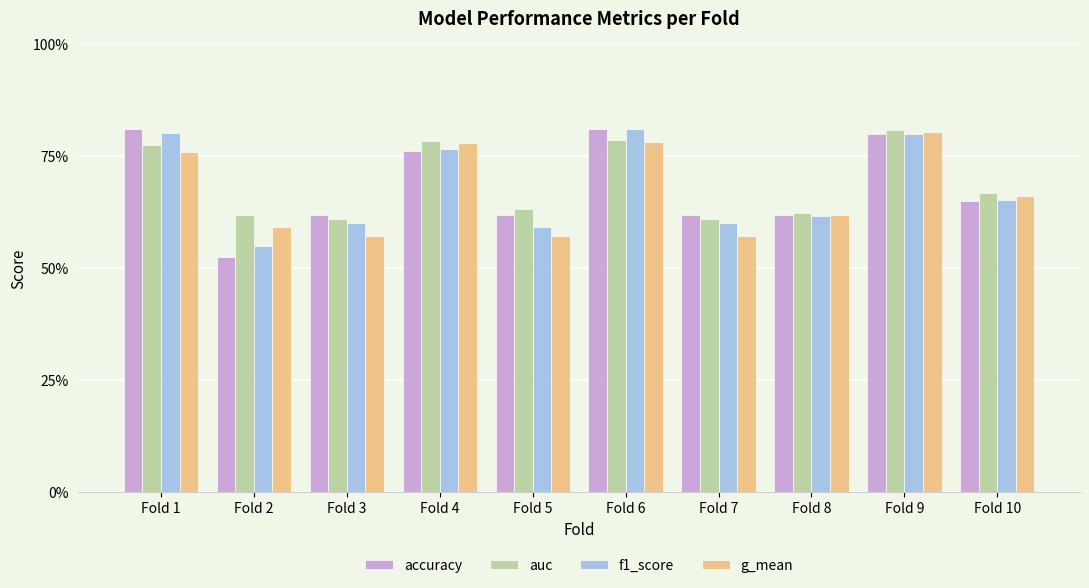

What is the maximum value for f1_score?

0.8